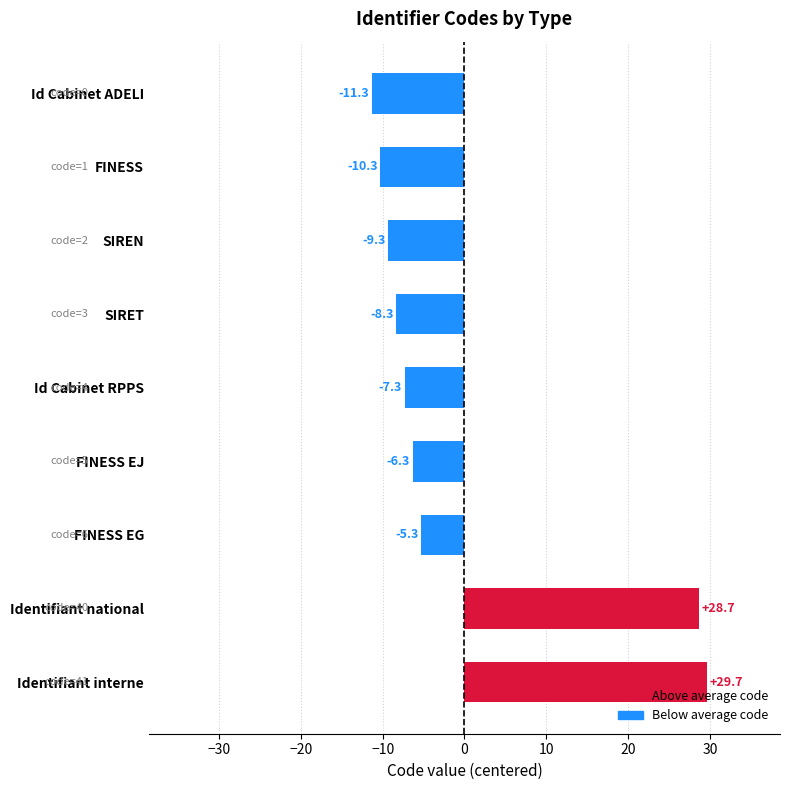

What is the value of the 4th bar from the top?

-8.3